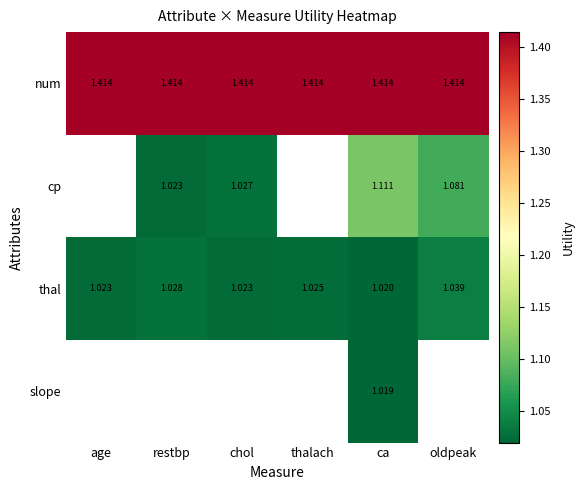

At which category is the sum across all series the highest?

ca